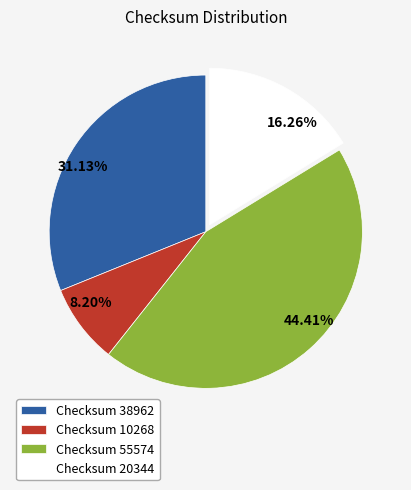

How many slices are in this pie chart?

4